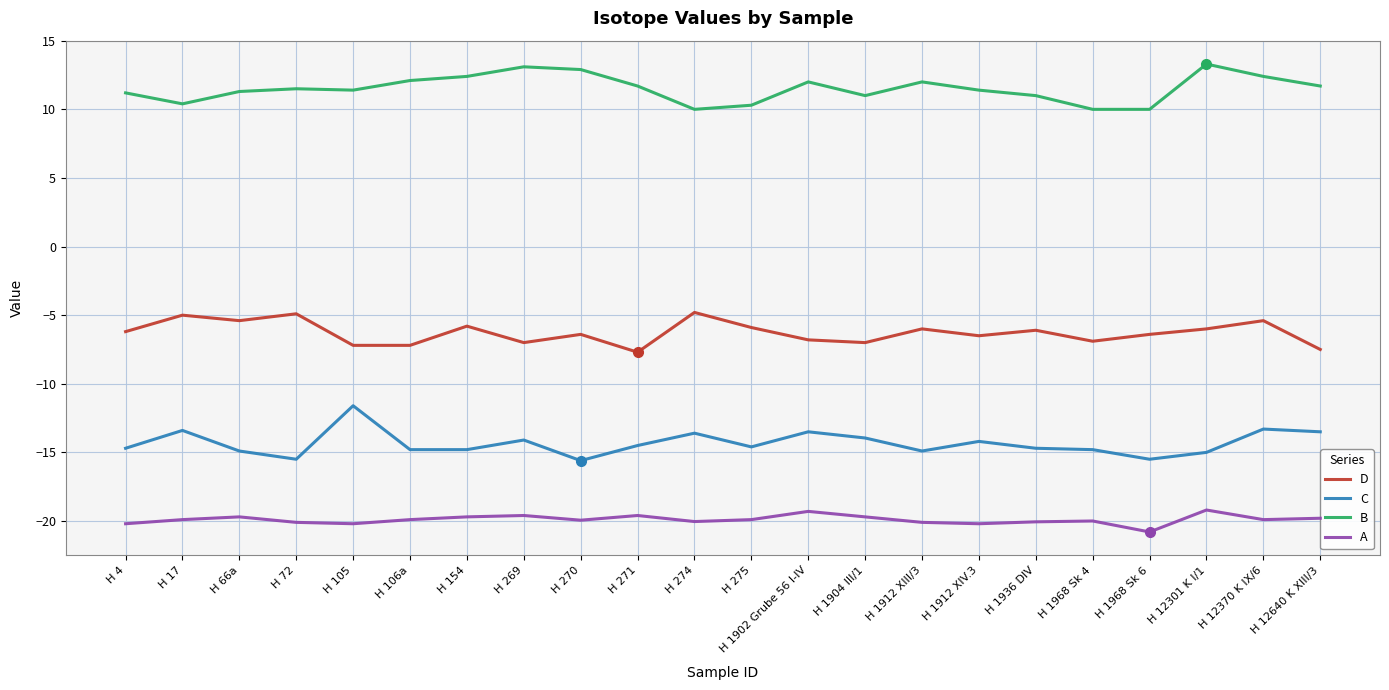

What are all the series names shown in the legend?

D, C, B, A